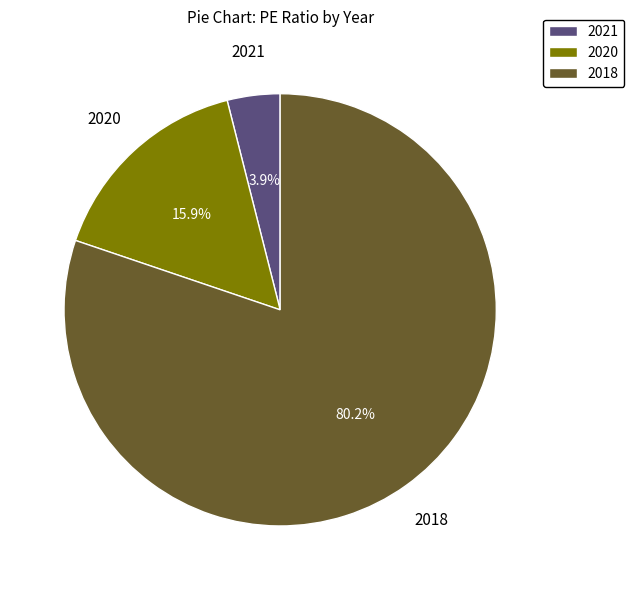

To the nearest percent, what percentage of the pie is 2021?

4%